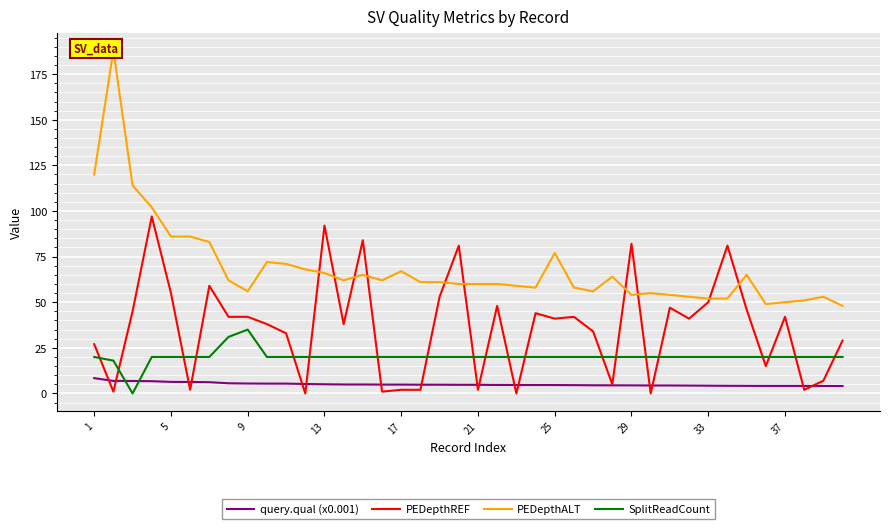

Which series ends up on top after the final intersection of PEDepthREF and PEDepthALT?

PEDepthALT